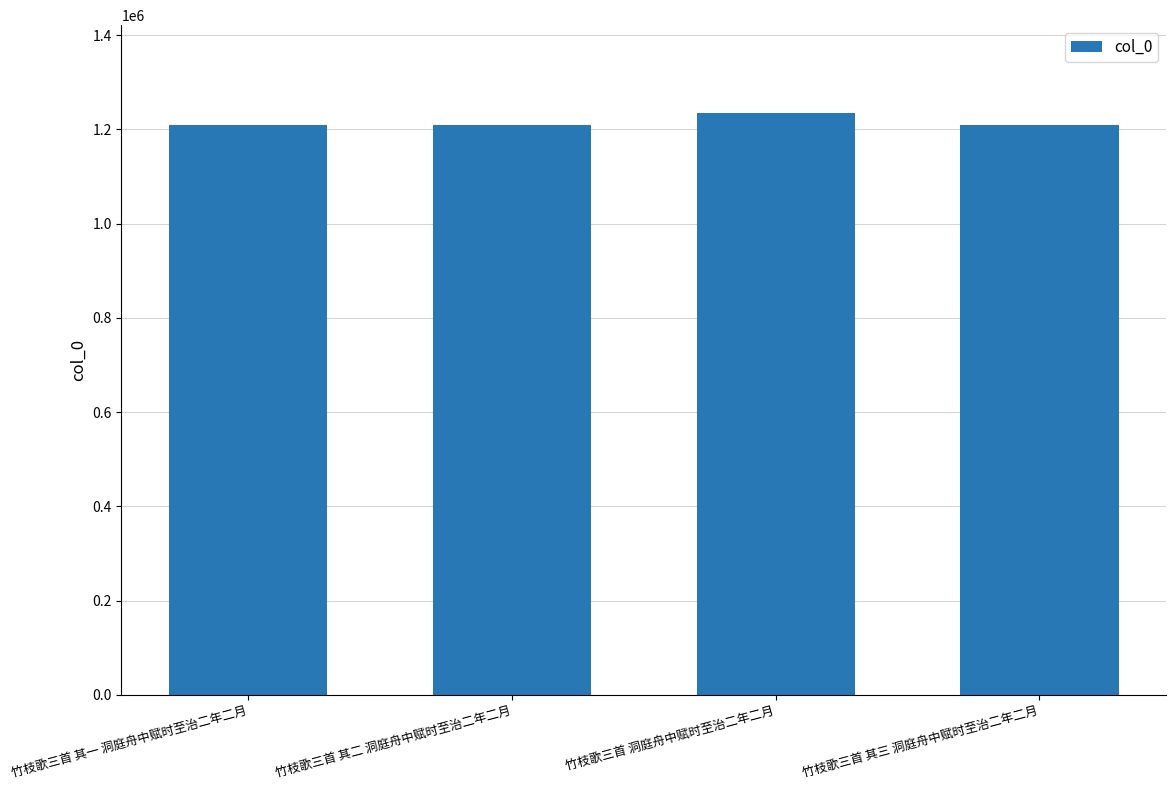

What is the sum of all values?

4861179